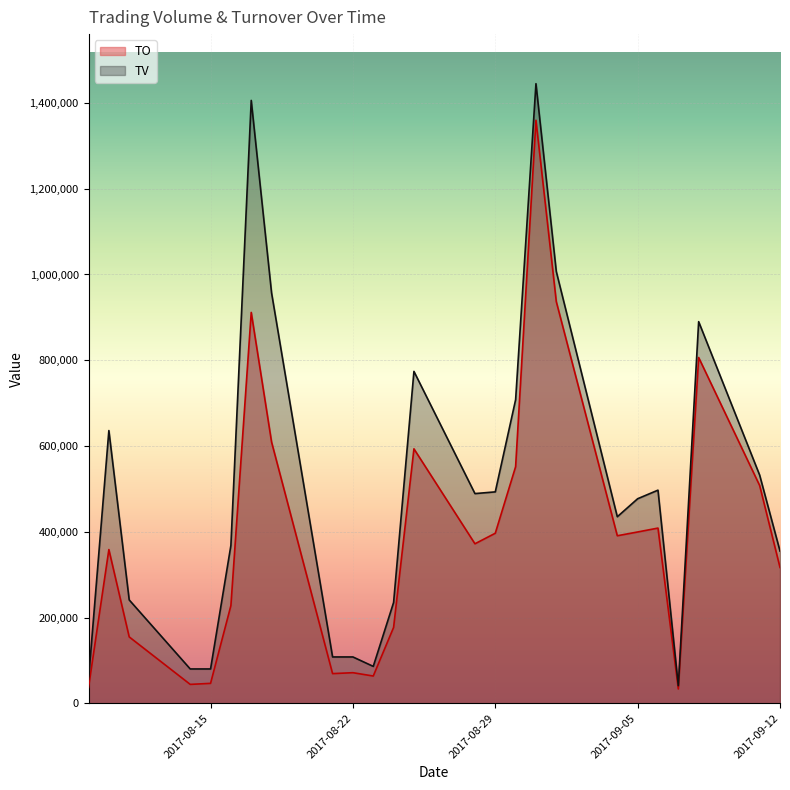

Which series changed the most between 2017-08-23 and 2017-09-05?

TV